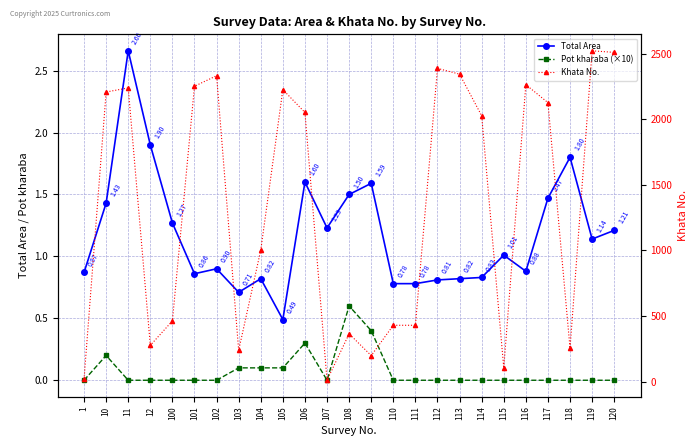

True or false: Total Area and Khata No. intersect in this chart.

False